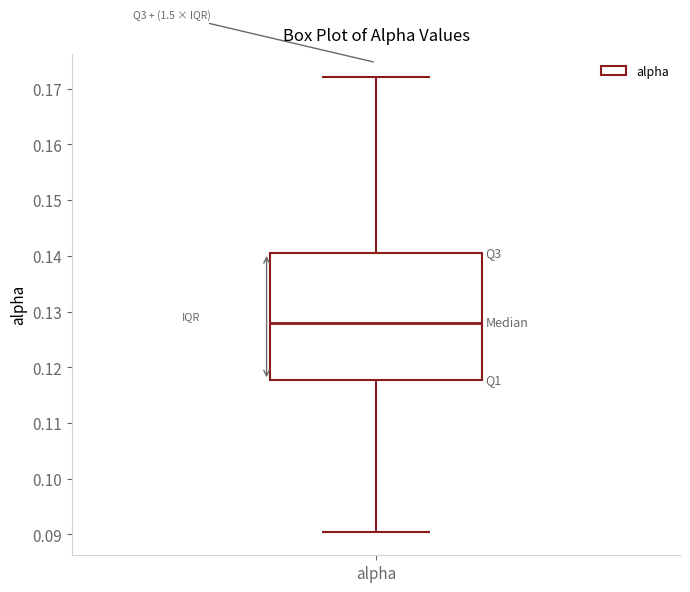

Where is the lower edge of the box for alpha on the y-axis? The values are not printed on the chart, so give them approximately, as read against the axis.

0.118